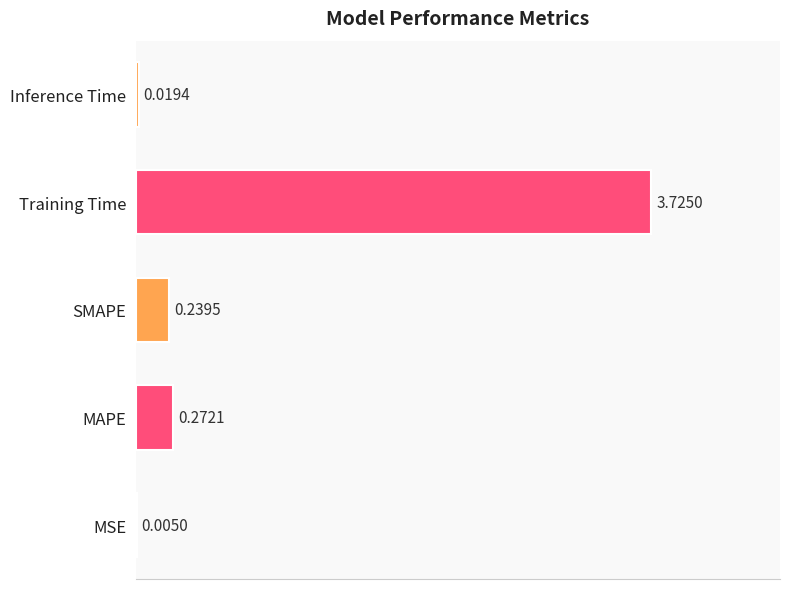

Count the number of data series in this chart.

1